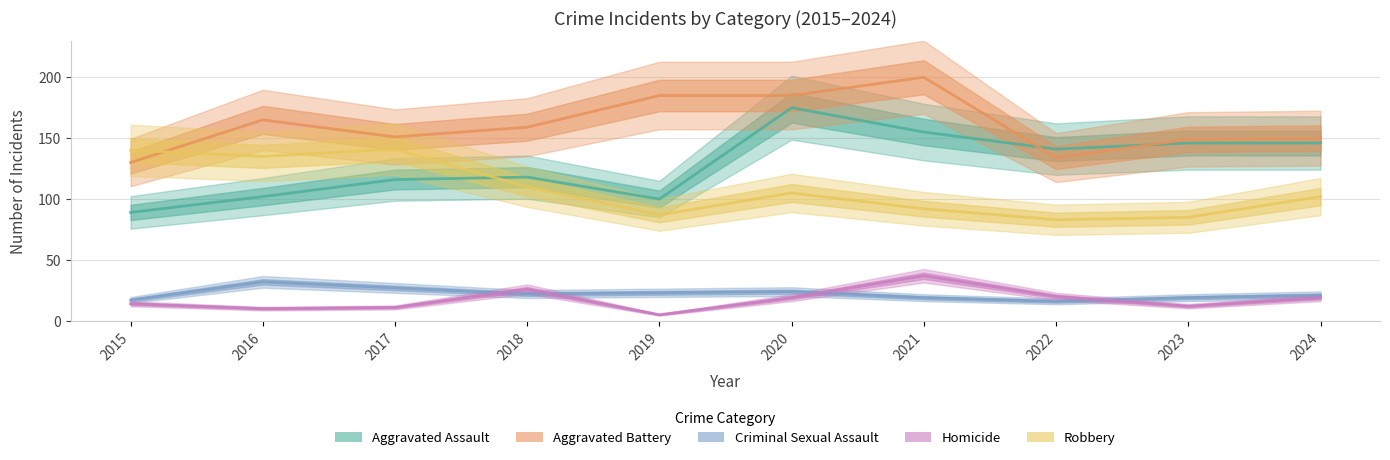

What is the difference between the Aggravated Assault values at 2019 and 2018?

18